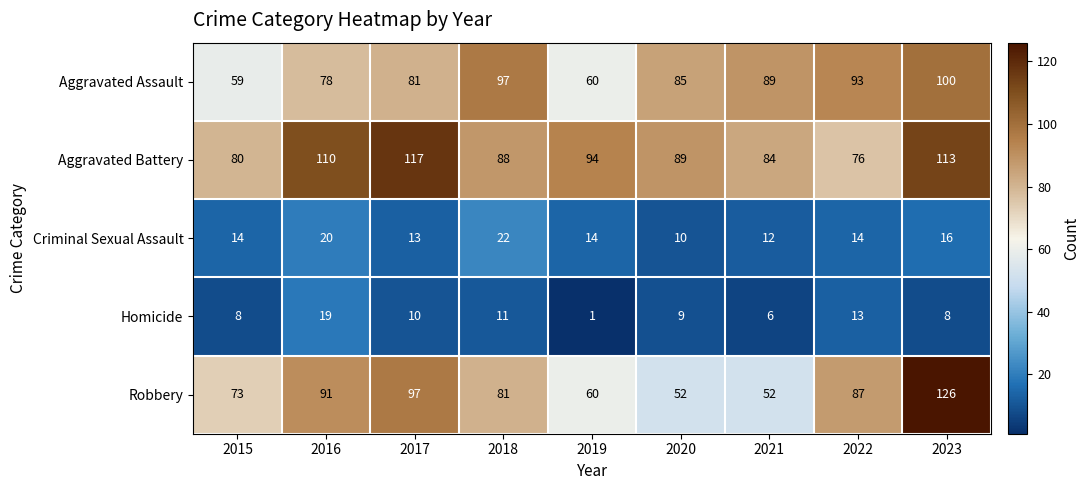

Is the value of Robbery at 2023 greater than the value of Aggravated Assault at 2020?

Yes